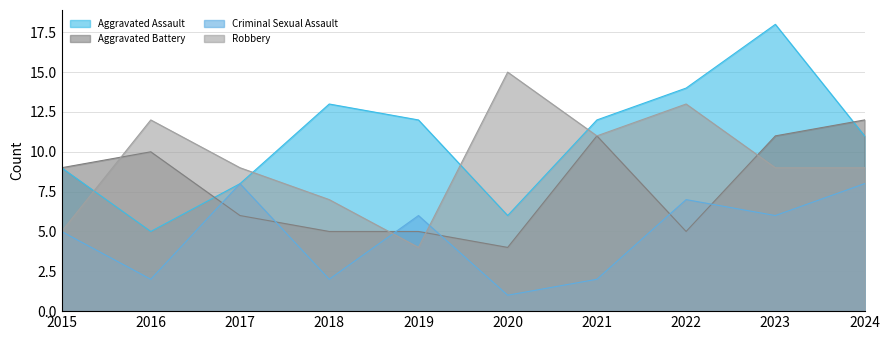

What is the highest value of the Criminal Sexual Assault series?

8